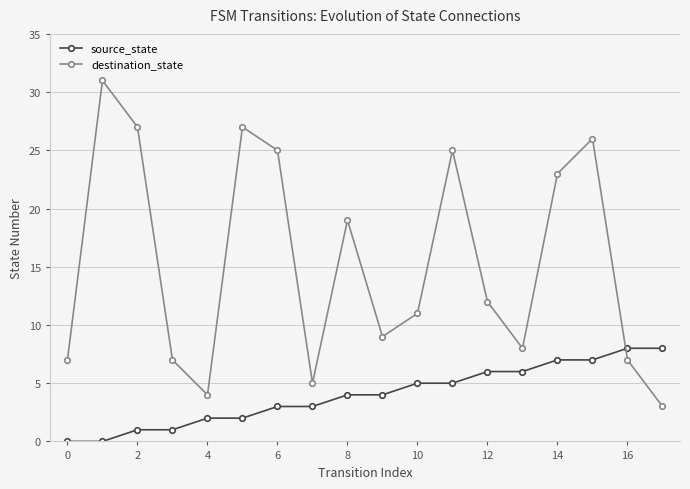

What is the sum of all destination_state values?

276